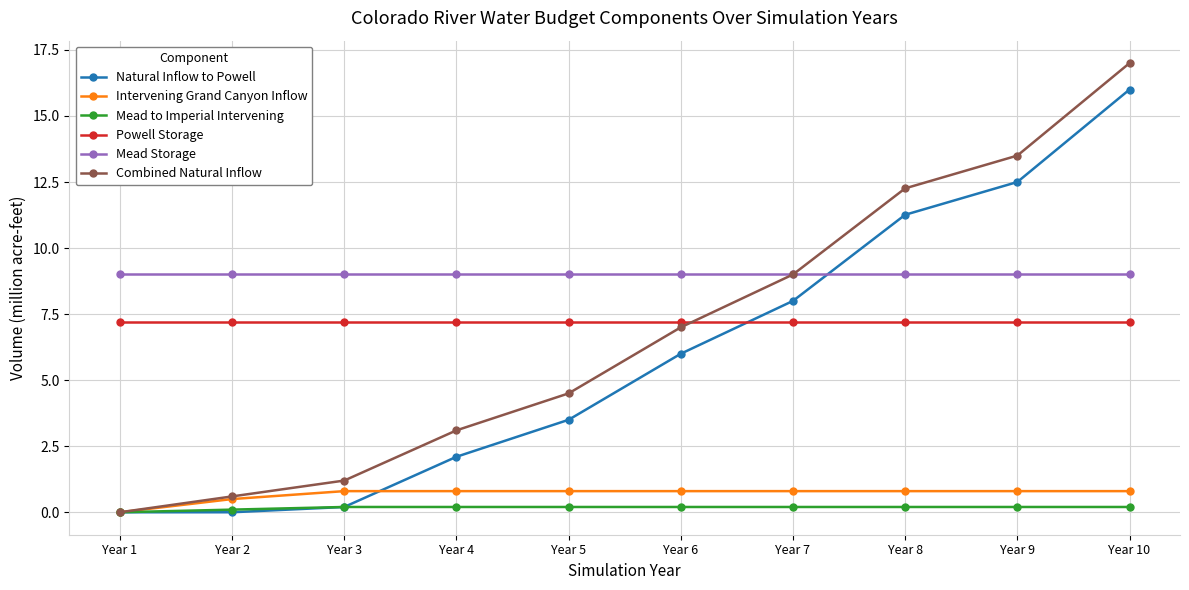

What is the sum of all Combined Natural Inflow values?

68.2